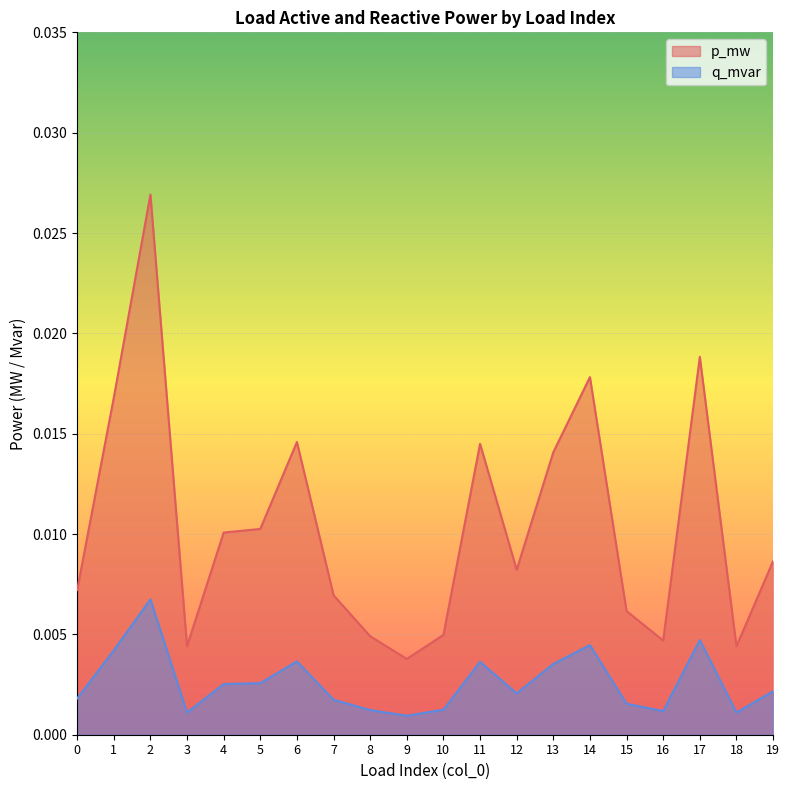

True or false: p_mw and q_mvar cross at least once.

False